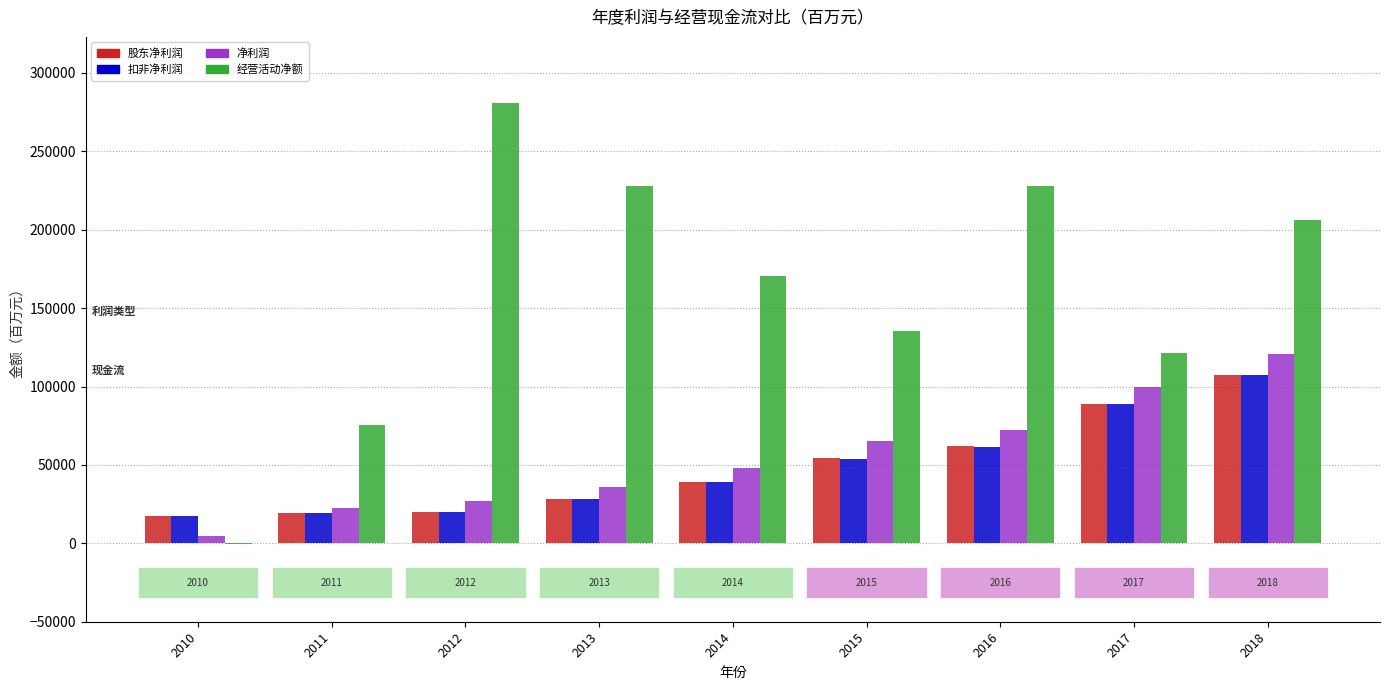

The value of 扣非净利润 at 2015 is 85039. True or false?

False